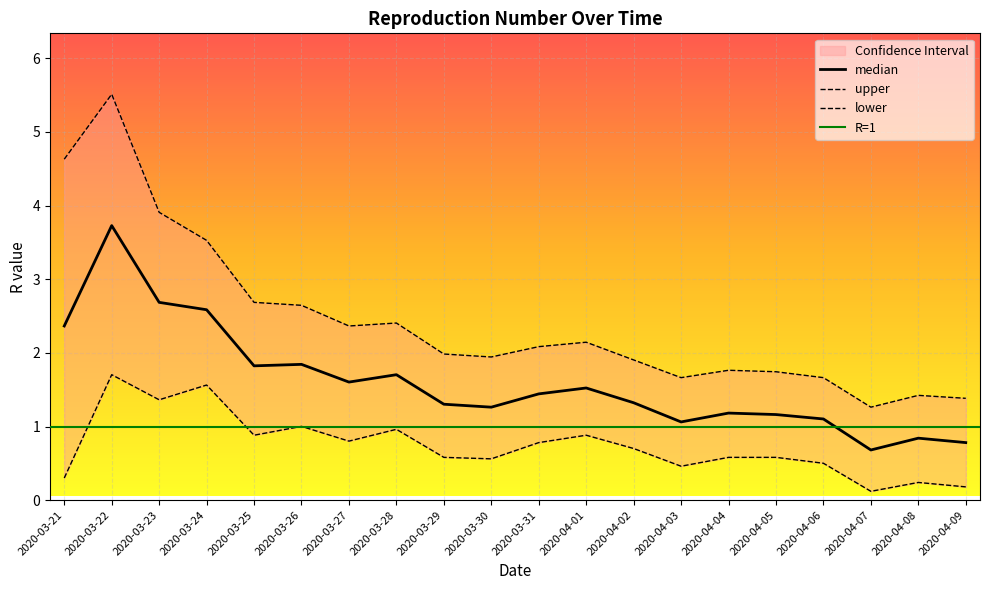

At which category does the chart reach its peak across all series?

2020-03-22